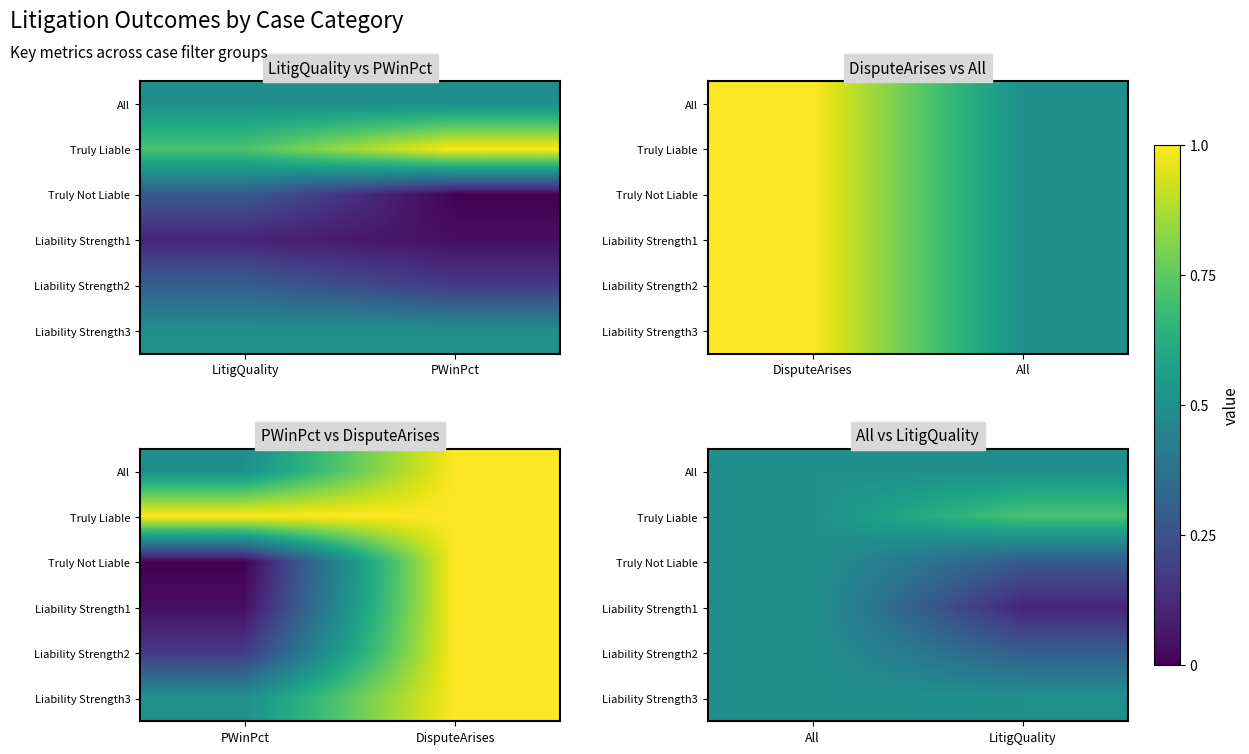

Count the number of categories in the chart.

2